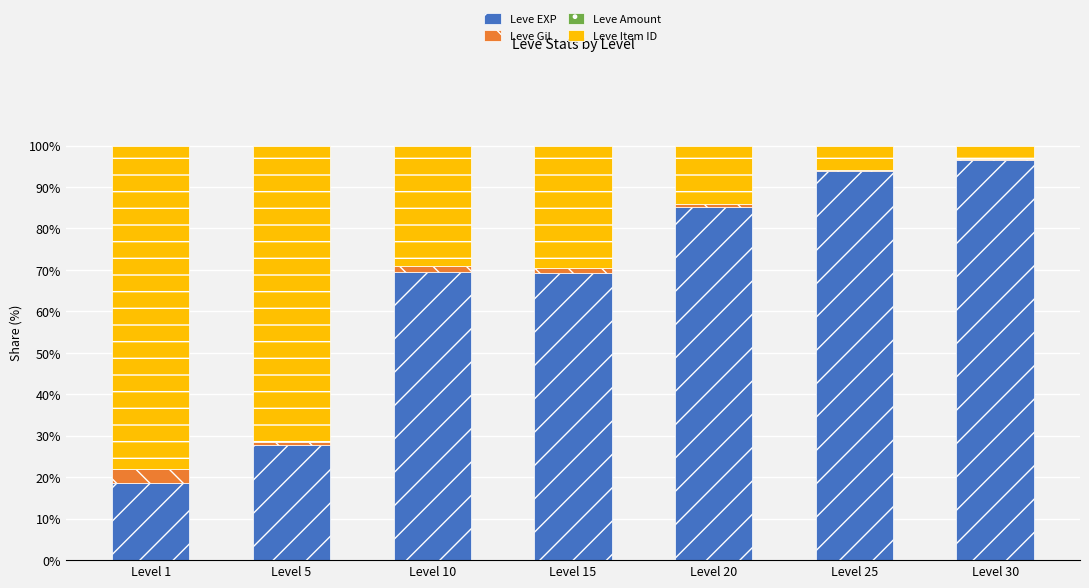

Which category has the highest value in the Leve EXP series?

Level 30